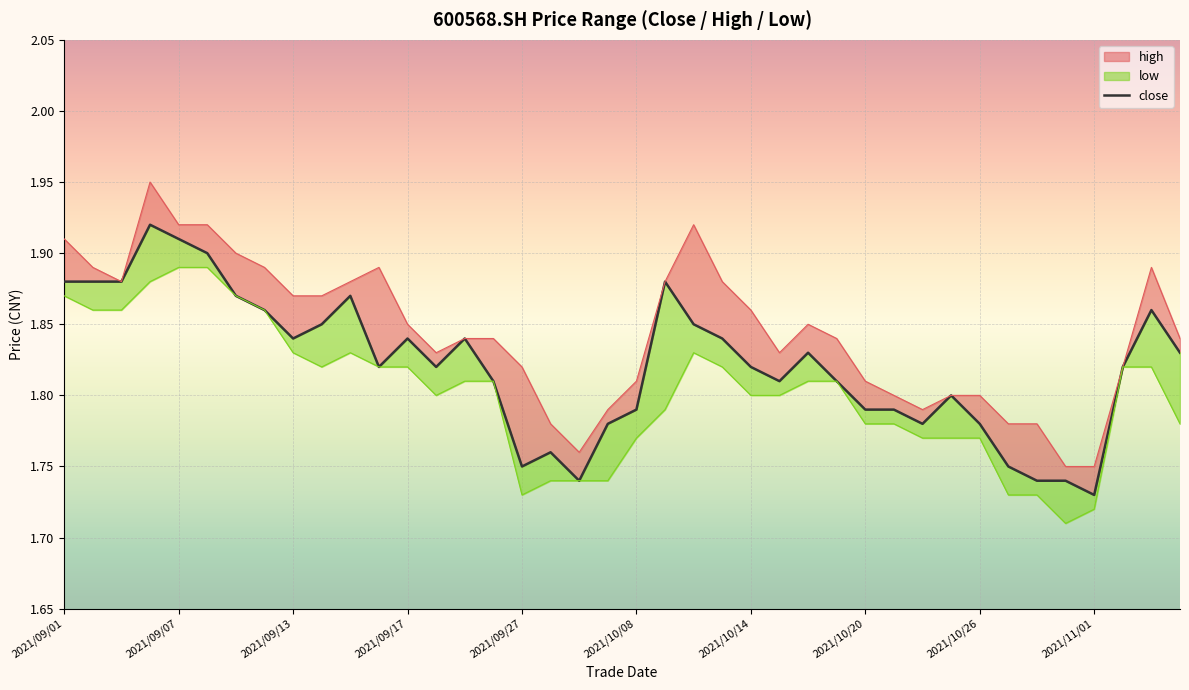

True or false: the data shows 1.1 at 2021/09/17.

False